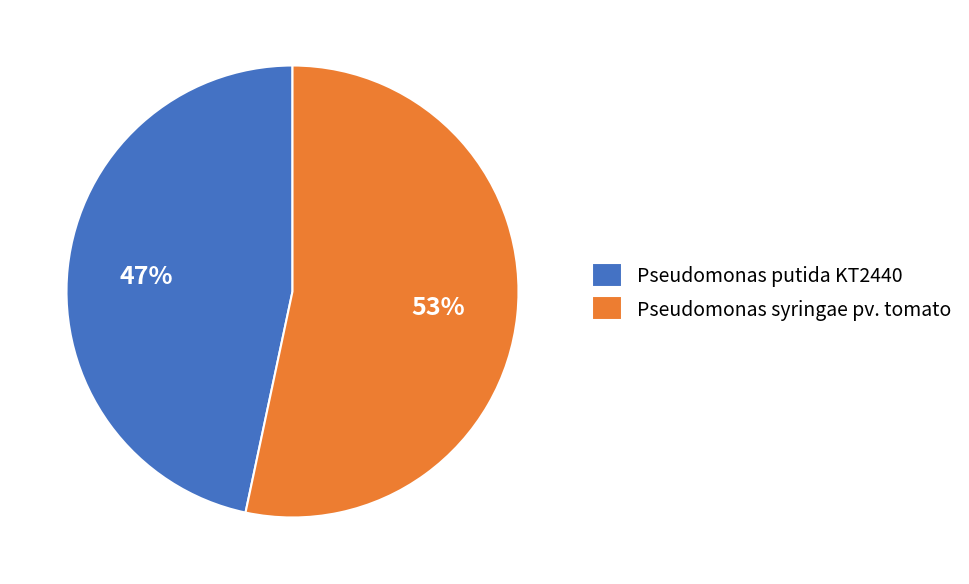

Which category has the biggest portion of the pie?

Pseudomonas syringae pv. tomato